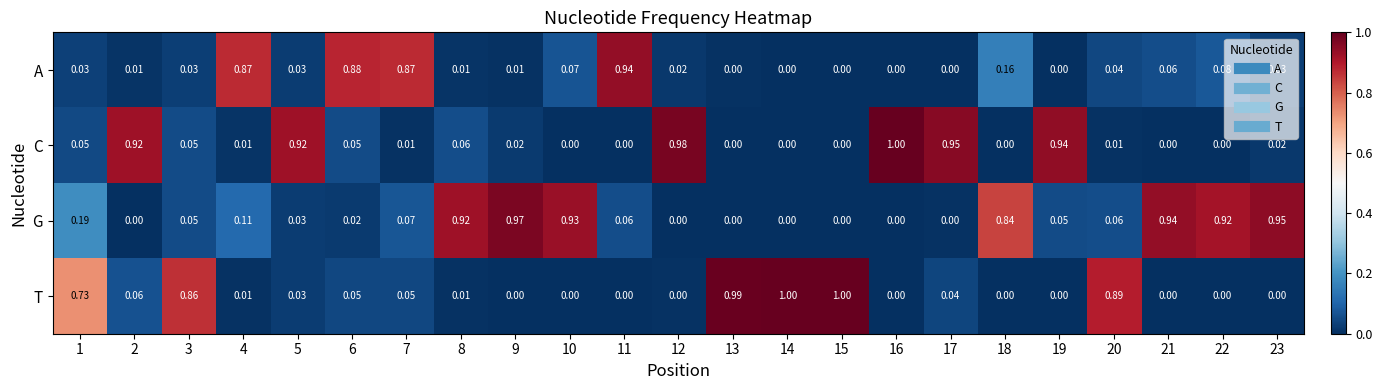

Is the value of G at 21 greater than the value of A at 6?

Yes